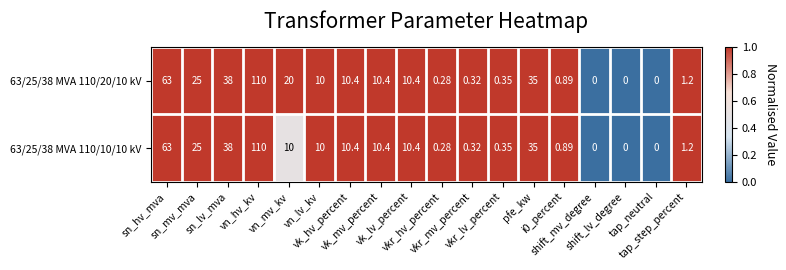

How many data points in 63/25/38 MVA 110/10/10 kV are less than 10?

8